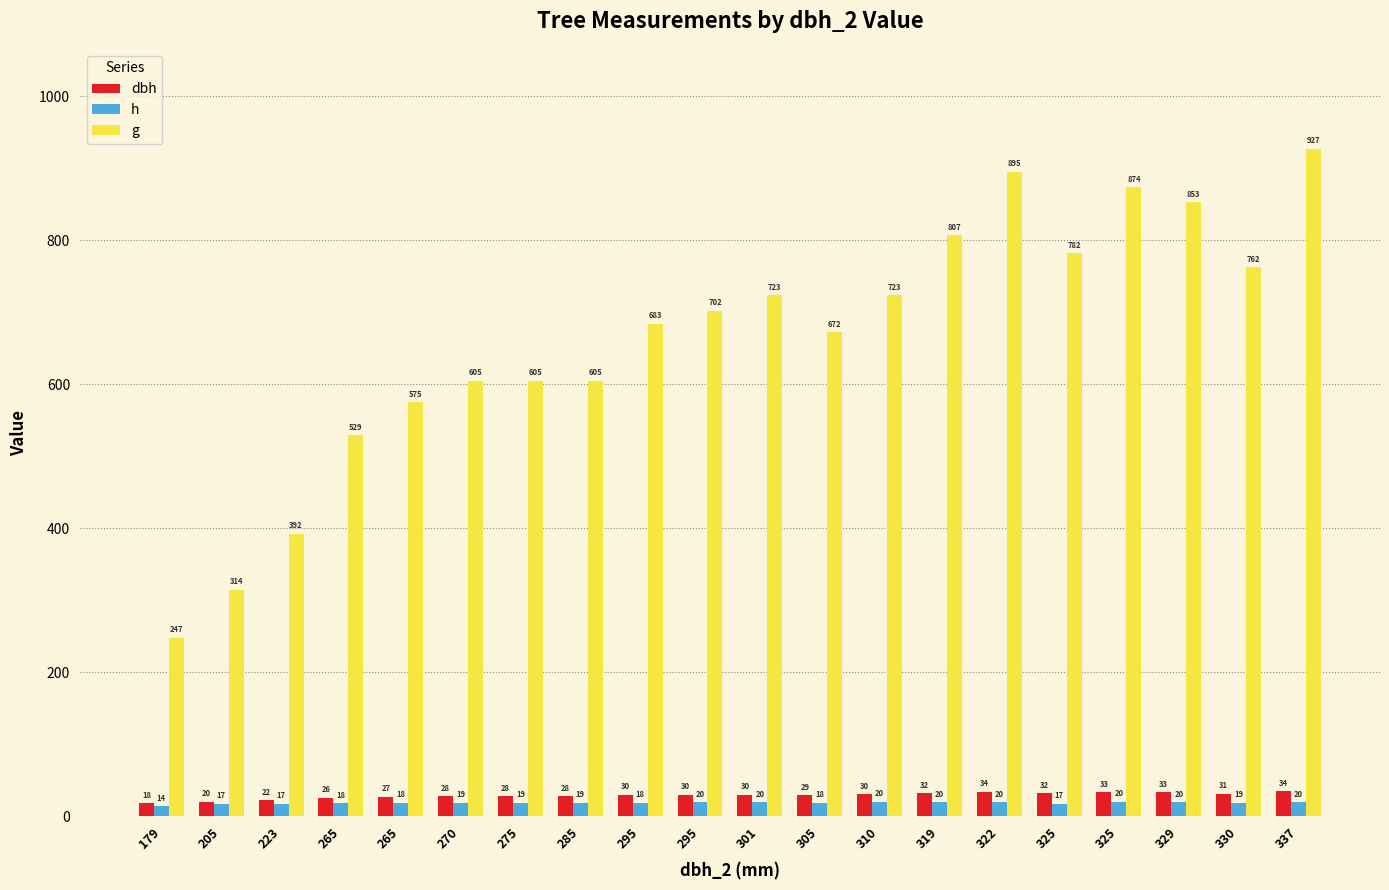

What is the total value across all series at 270?

651.6